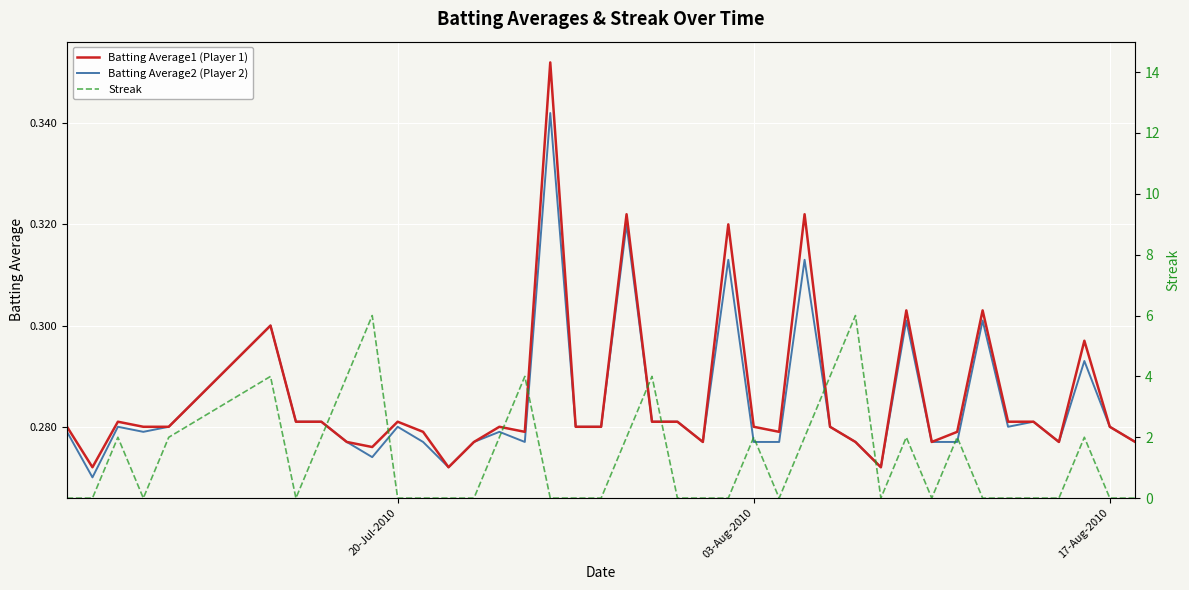

True or false: Batting Average1 (Player 1) has a value of 0.2 at 35.

False